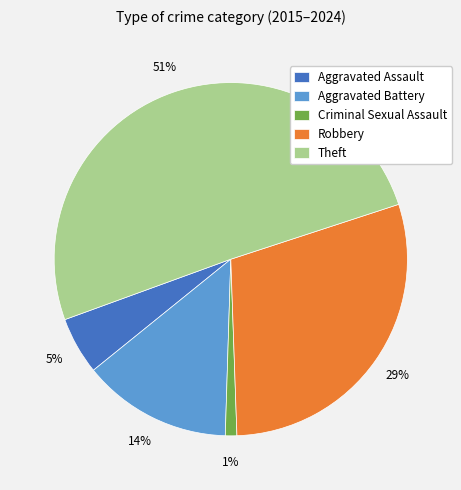

To the nearest percent, what is the average slice percentage?

20%